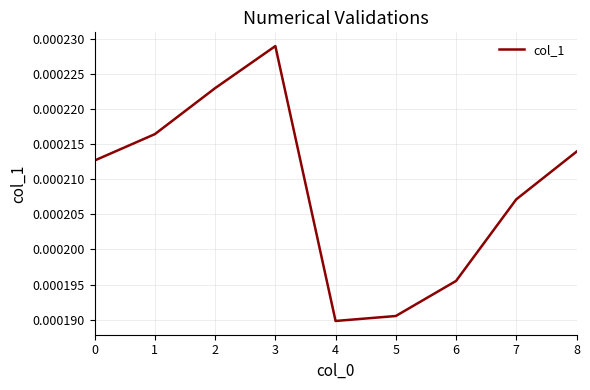

Which label corresponds to the largest value in the chart?

3